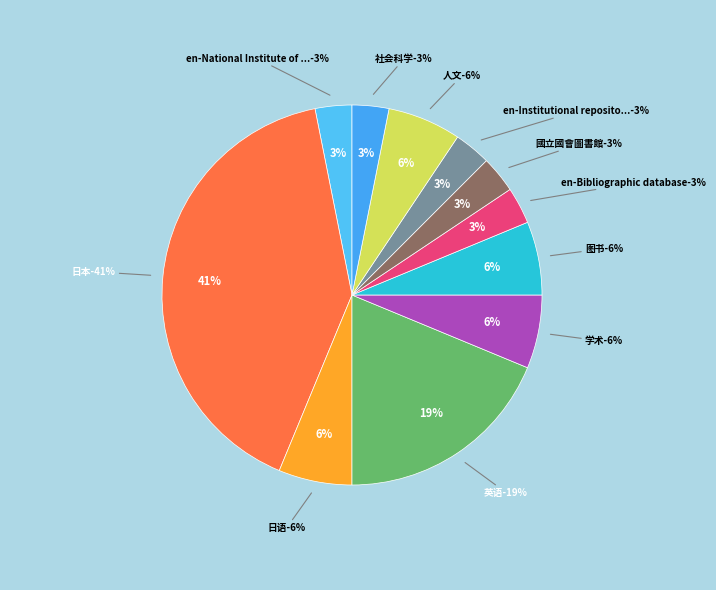

Count the number of slices in the pie.

11